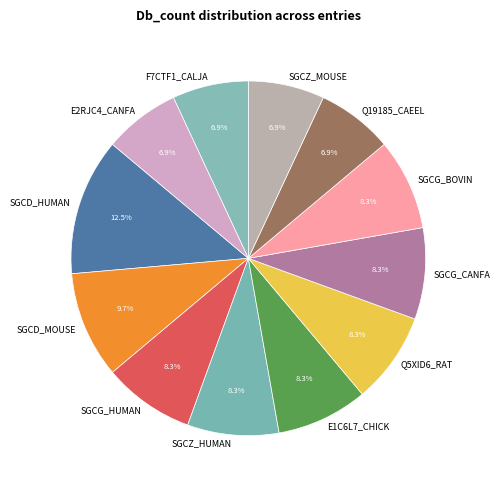

Is it true that SGCG_BOVIN is 22% of the pie?

False